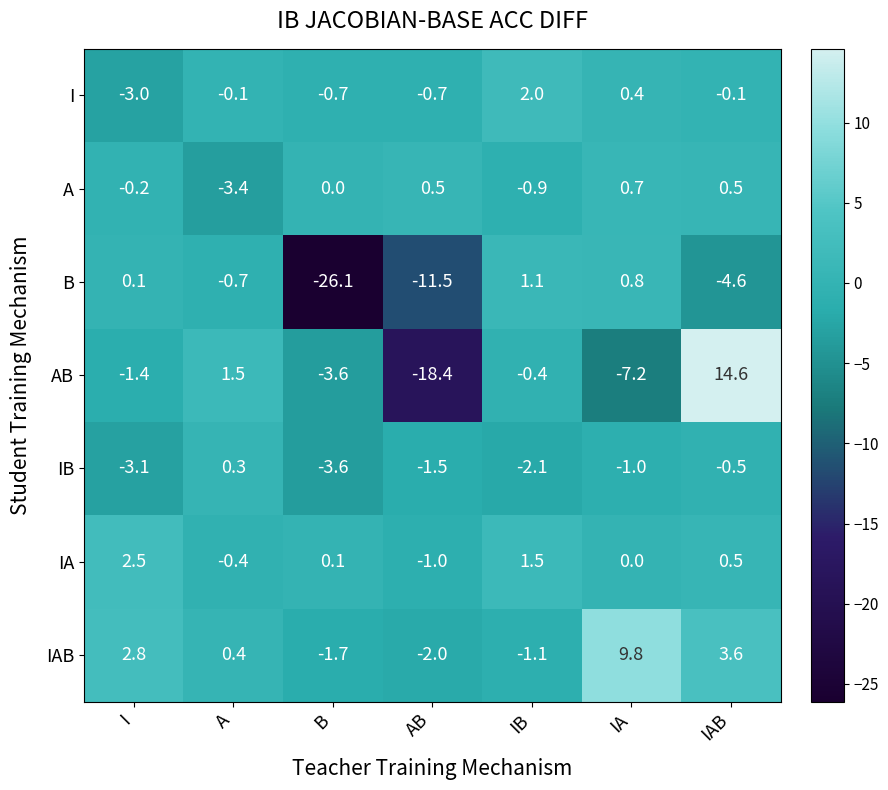

True or false: IAB has a value of 3.9 at I.

False